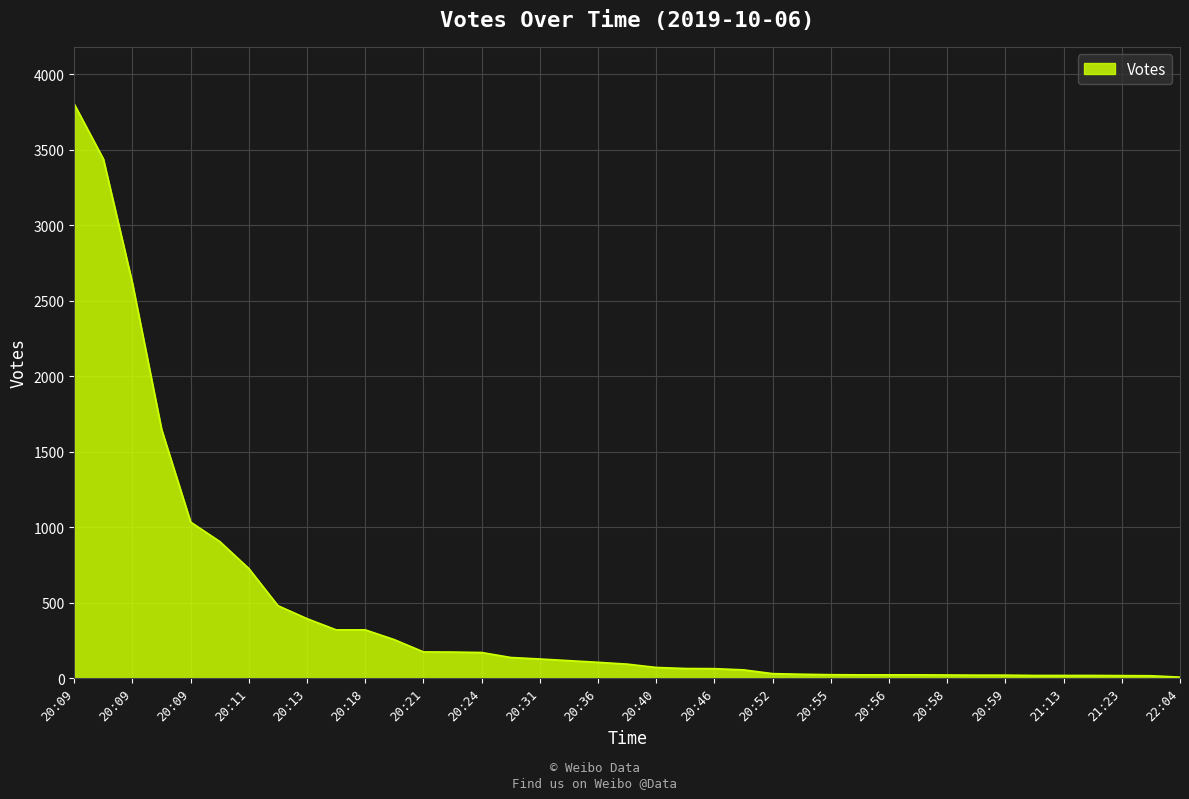

What is the greatest value displayed?

3801